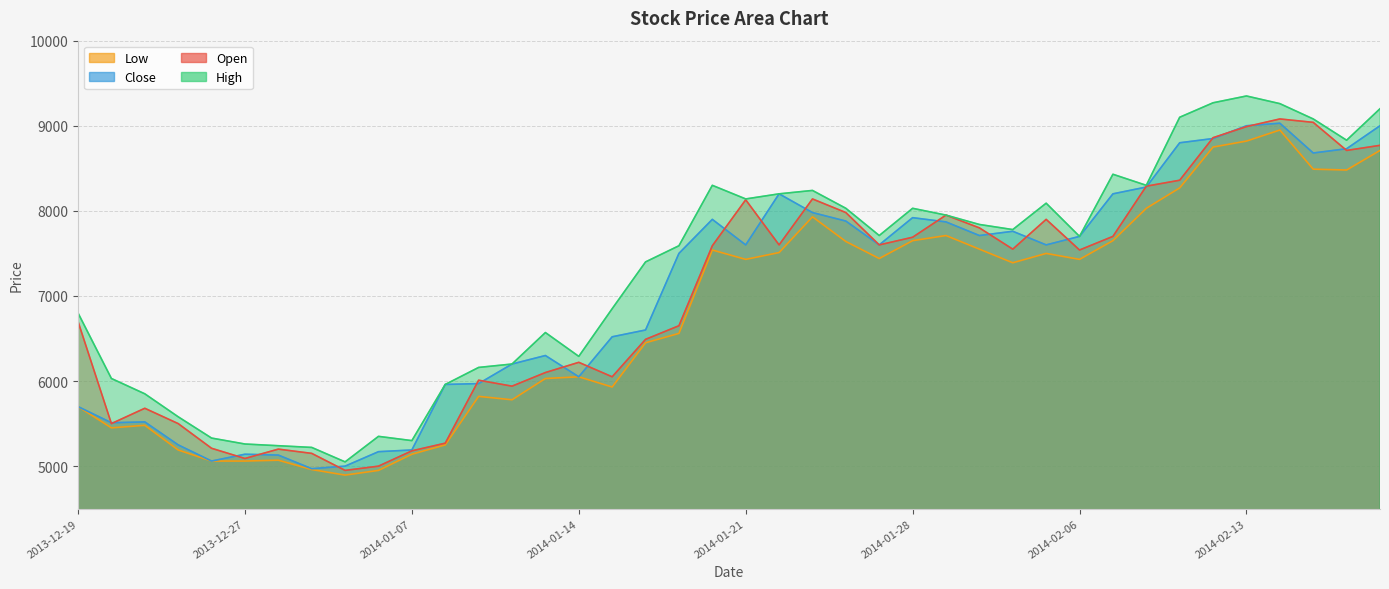

At which category is the sum across all series the highest?

2014-02-14